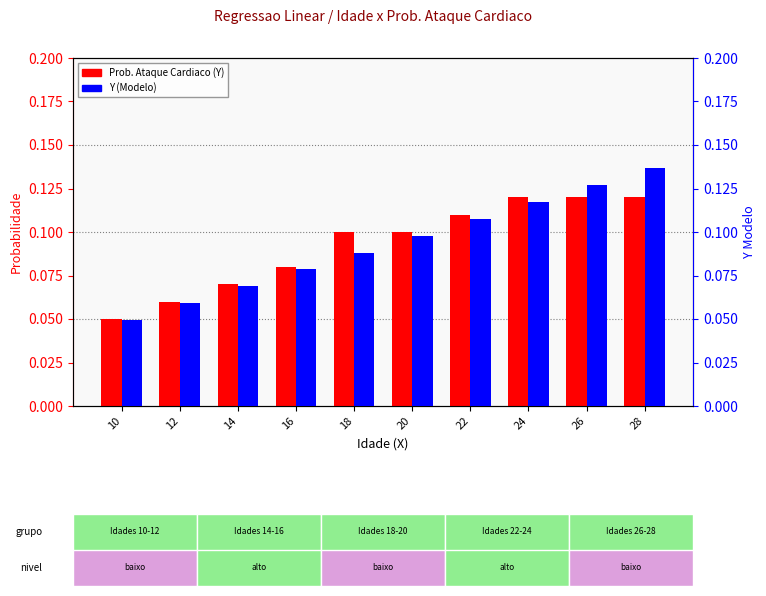

Where is Prob. Ataque Cardiaco (Y) nearest to the value 0?

10